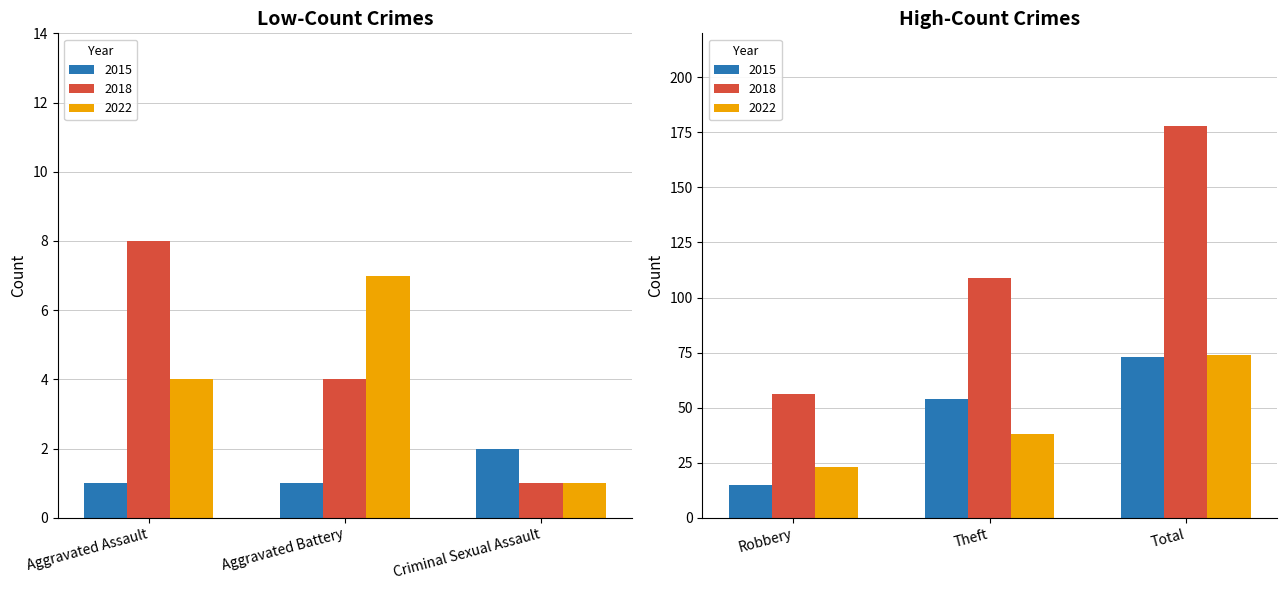

Reading right to left, what are all the values shown in this chart?

2015: Total=73	Theft=54	Robbery=15	Criminal Sexual Assault=2	Aggravated Battery=1	Aggravated Assault=1
2018: Total=178	Theft=109	Robbery=56	Criminal Sexual Assault=1	Aggravated Battery=4	Aggravated Assault=8
2022: Total=74	Theft=38	Robbery=23	Criminal Sexual Assault=1	Aggravated Battery=7	Aggravated Assault=4